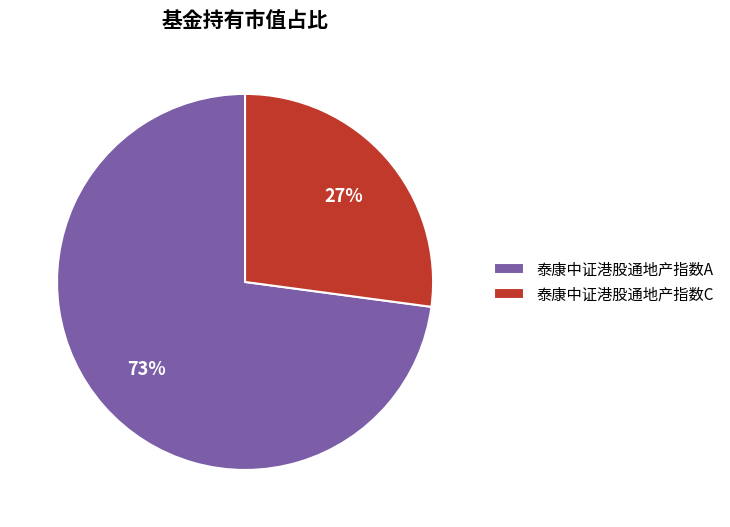

To the nearest percent, what percentage of the pie is 泰康中证港股通地产指数C?

27%